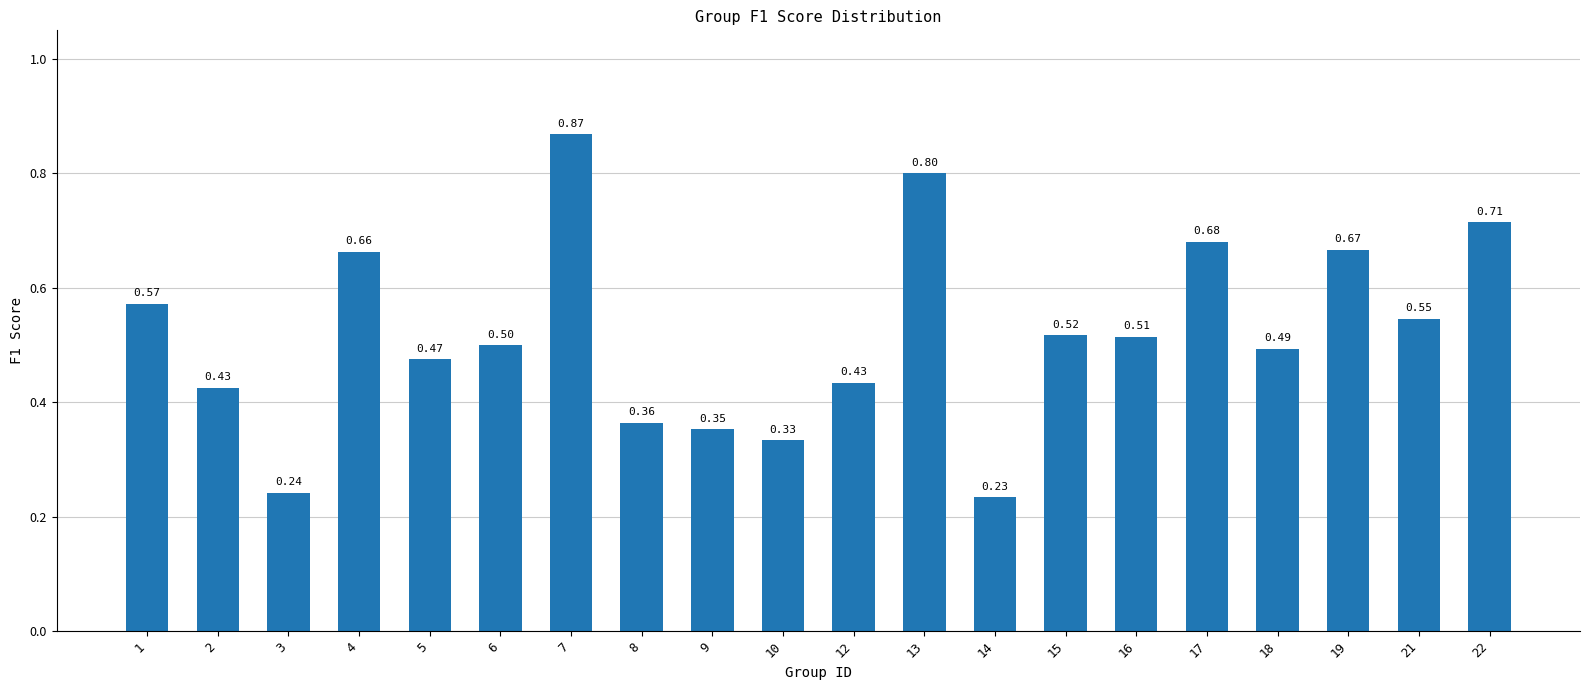

Read the value at 5.

0.5